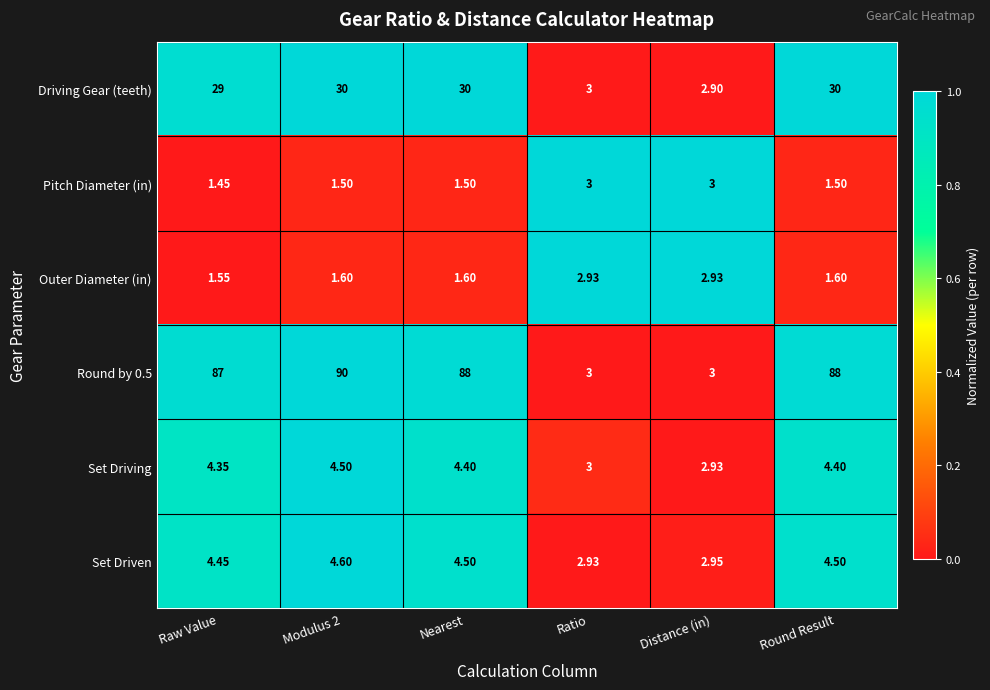

What is the spread (max minus min) of values at Modulus 2?

88.5